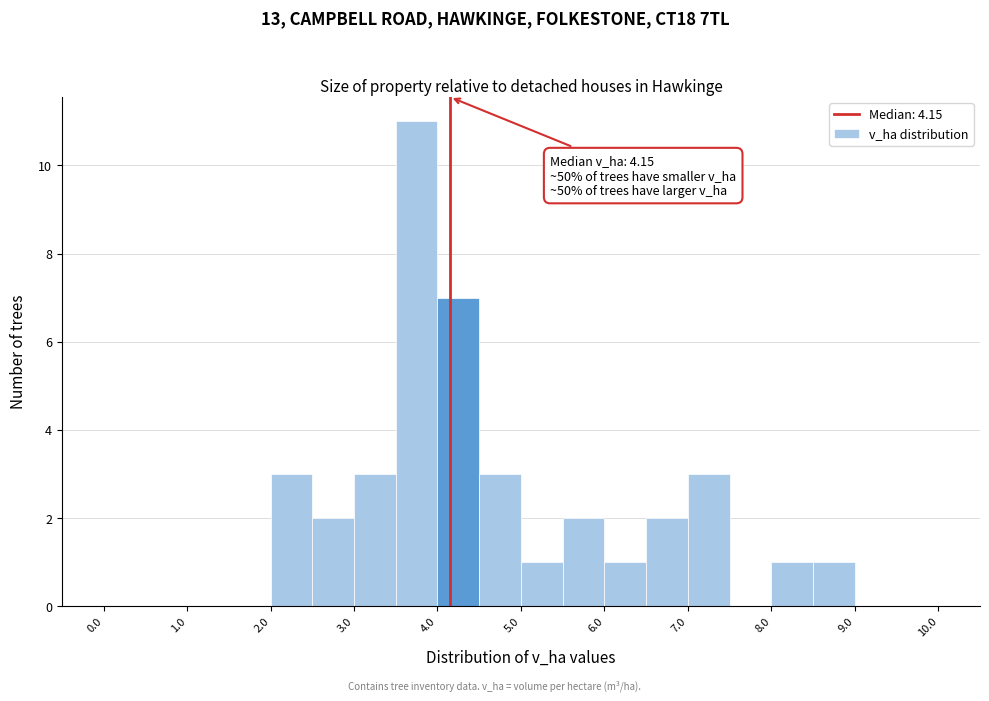

Which range on the x-axis has the tallest bar?

3.5 to 4.0